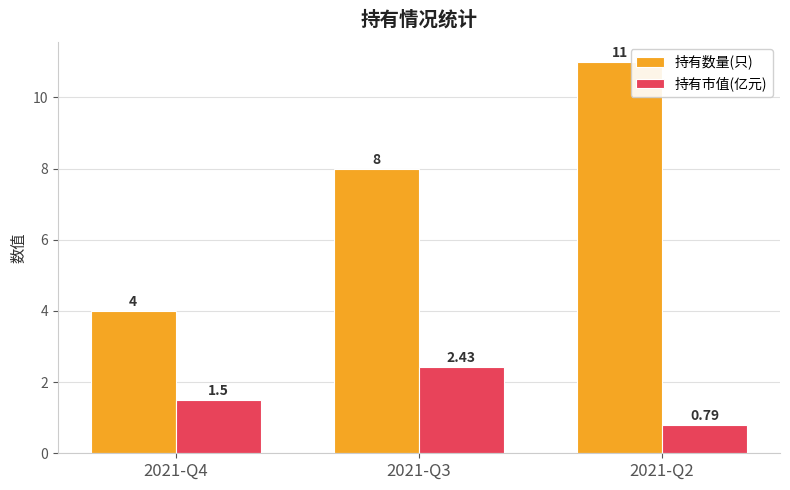

What is the value of the 持有数量(只) bar at the 1st from the left?

4.0